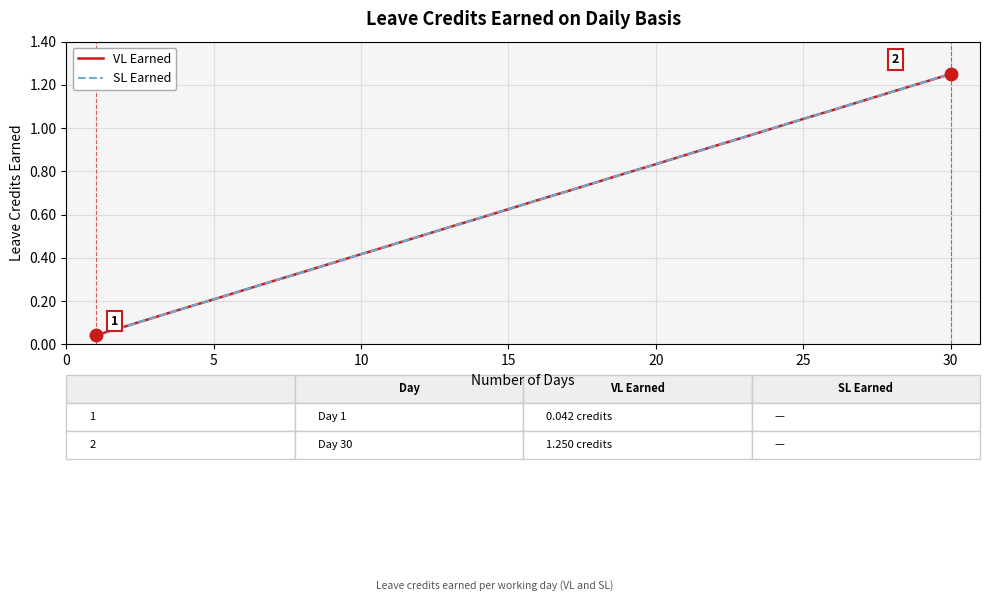

Which series has the largest total across all categories?

VL Earned